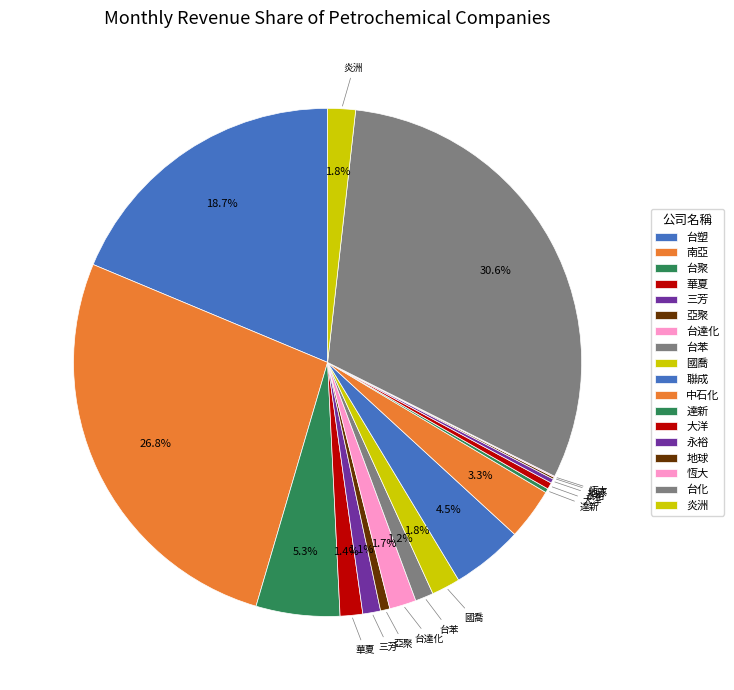

True or false: 亞聚 accounts for 11% of the total.

False